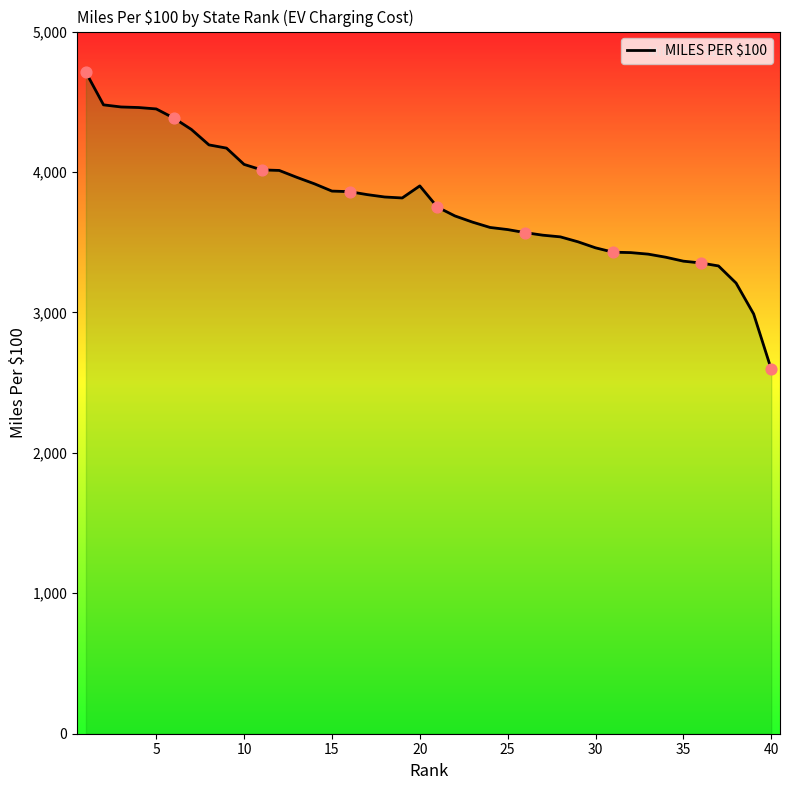

What is the difference between the maximum and minimum values?

2113